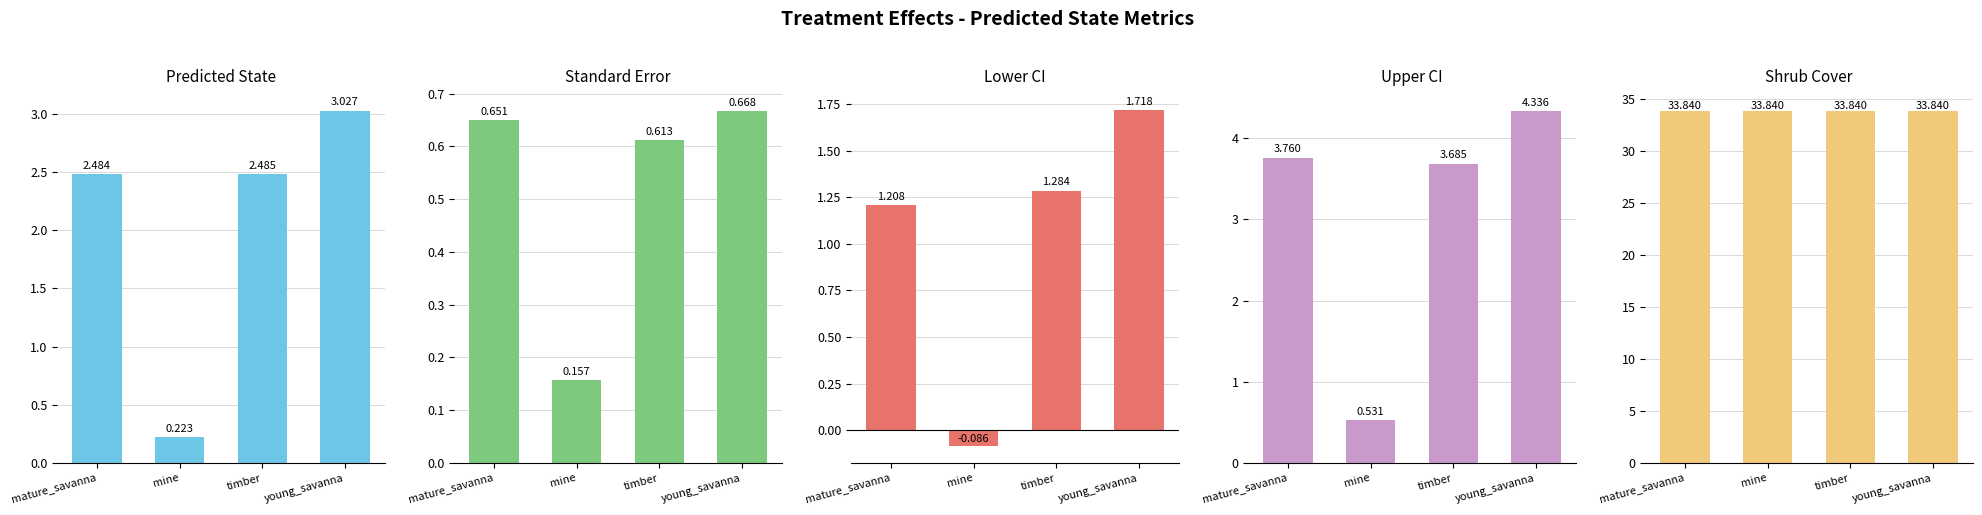

The value of predicted_state at young_savanna is 1.1. True or false?

False